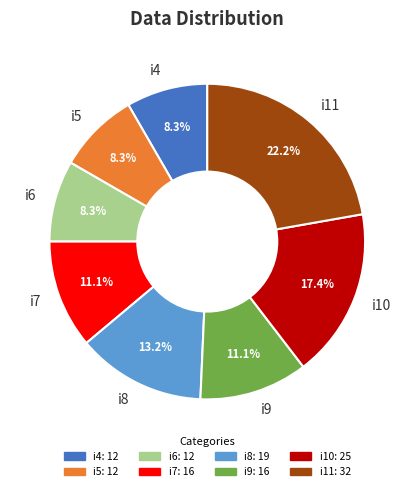

Is the sum of i9 and i10 greater than half?

No